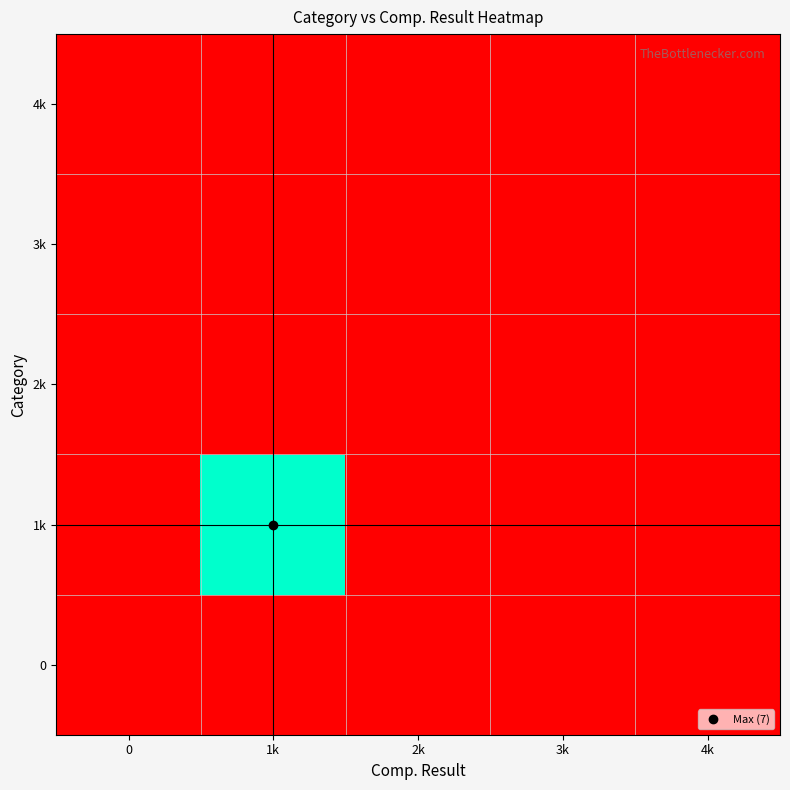

At which category is the sum across all series the highest?

1k